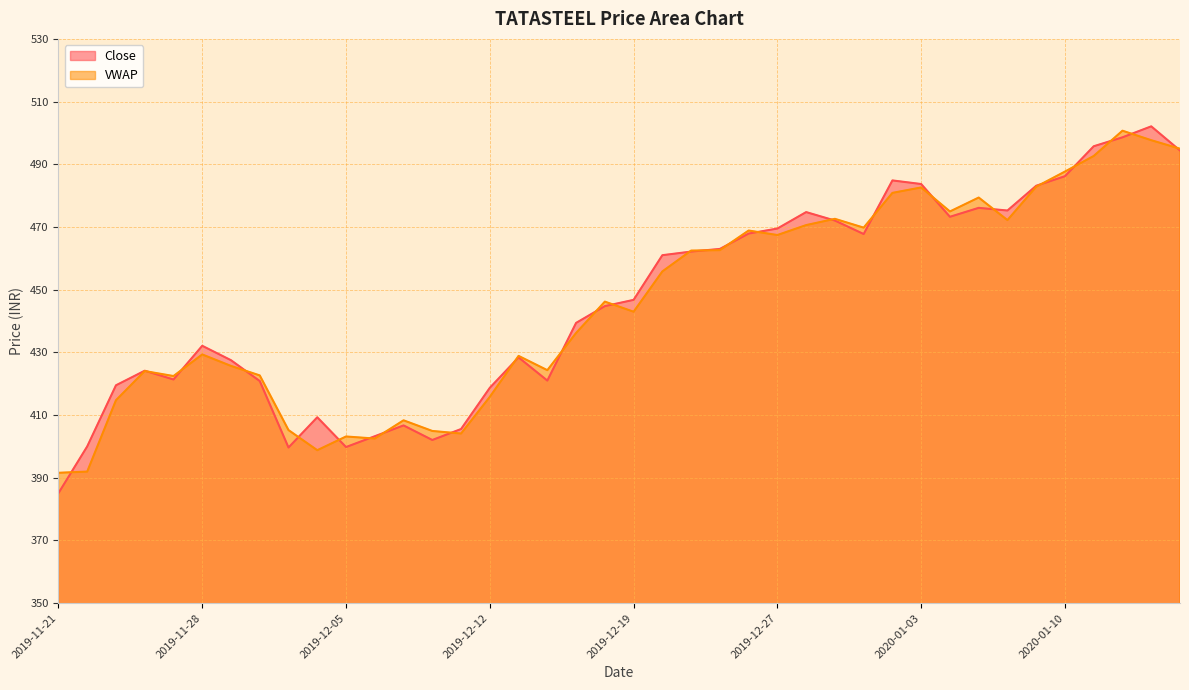

Reading left to right, transcribe all the data shown in this chart.

Close: 385.1	400.0	419.5	424.1	421.4	432.1	427.5	420.9	399.6	409.3	399.8	403.2	406.7	402.1	405.6	418.7	428.4	421.0	439.4	444.8	446.8	461.0	462.1	463.0	467.9	469.5	474.8	472.1	467.8	484.9	483.7	473.2	476.1	475.2	483.1	486.2	495.8	498.6	502.1	494.4
VWAP: 391.6	392.0	414.7	424.0	422.4	429.3	425.7	422.6	405.2	398.8	403.2	402.5	408.3	404.9	404.1	415.8	428.9	424.3	436.2	446.2	443.0	455.8	462.5	462.6	468.9	467.4	470.6	472.6	469.8	480.9	482.6	474.9	479.4	472.2	482.8	487.7	492.6	500.7	497.7	495.0